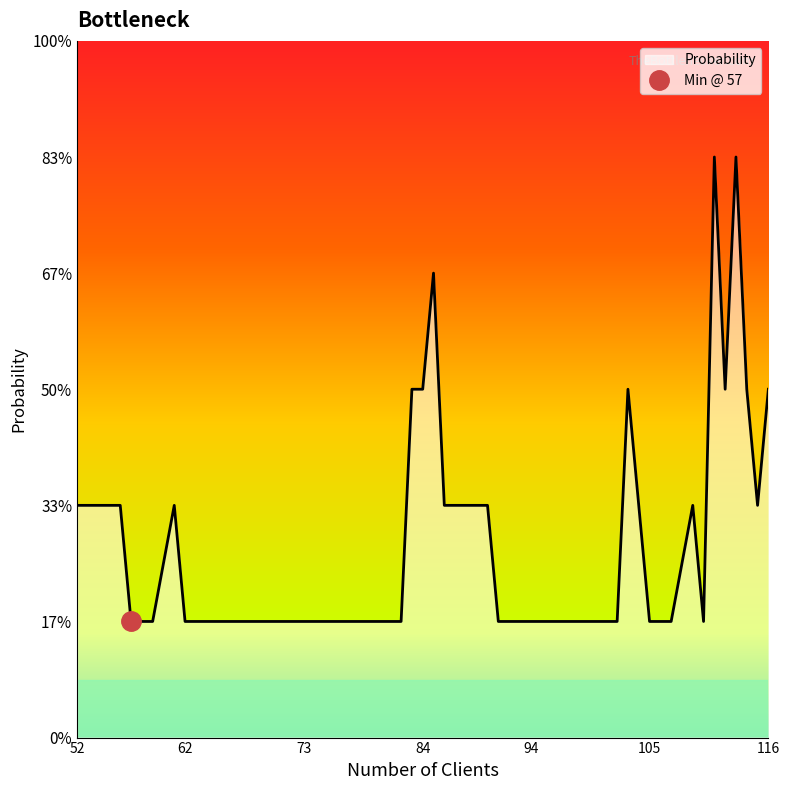

At which category does the data reach its first local peak?

61